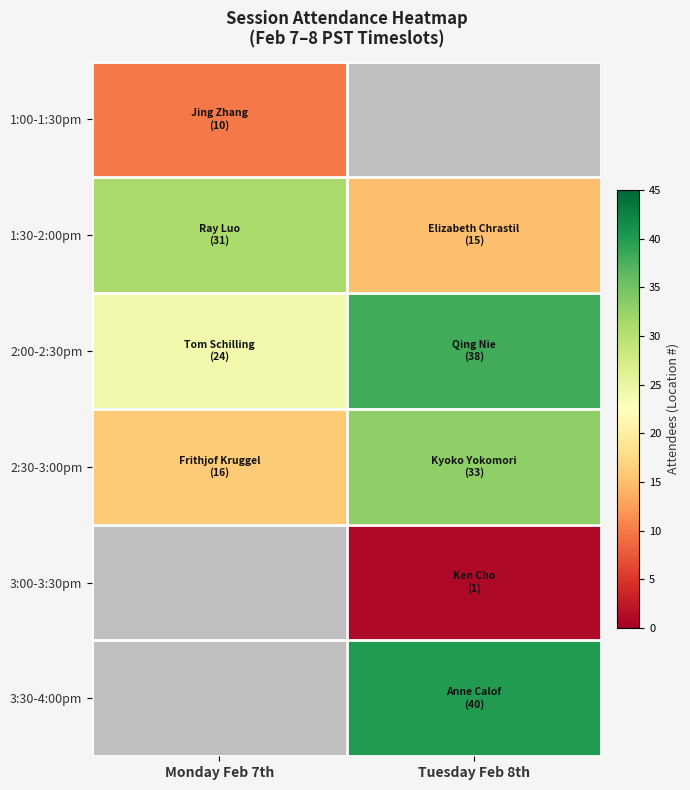

What is the sum of the 2:00-2:30pm values at Monday Feb 7th and Tuesday Feb 8th?

62.0